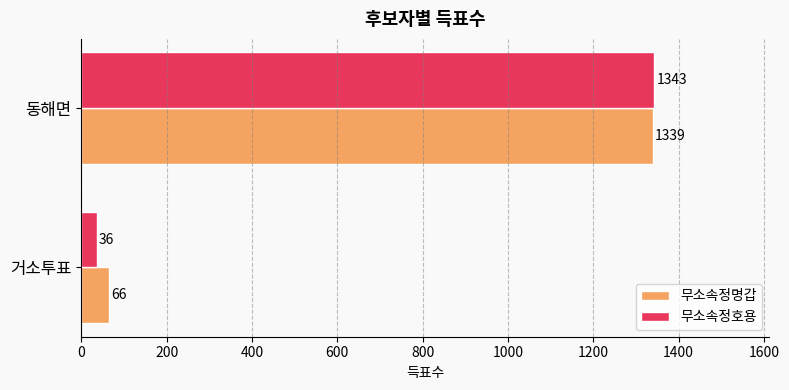

Rank the series by their average value, from highest to lowest.

무소속정명갑, 무소속정호용